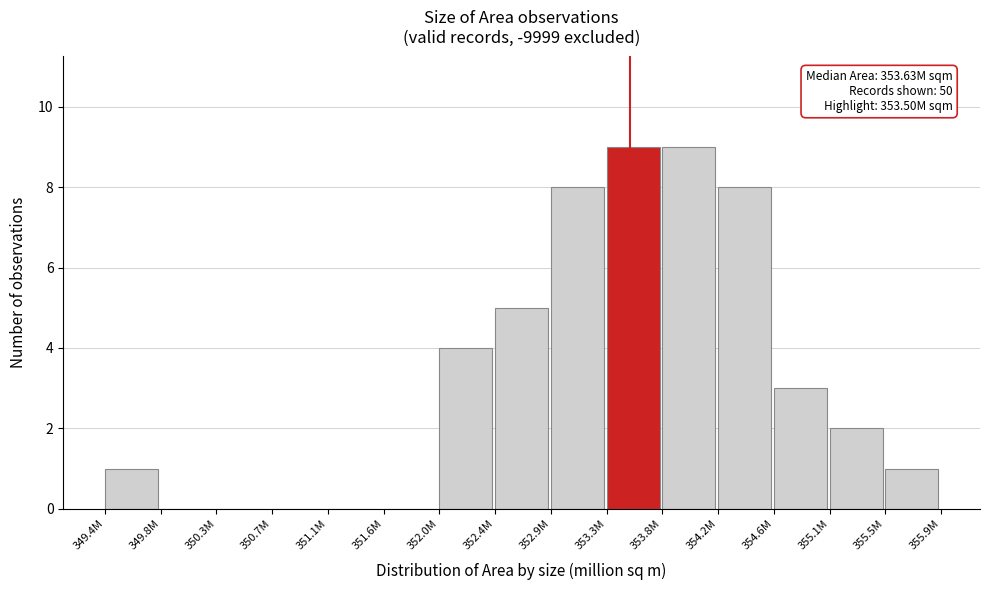

Reading right to left, what are all the values shown in this chart?

355.5M=1	355.1M=2	354.6M=3	354.2M=8	353.8M=9	353.3M=9	352.9M=8	352.4M=5	352.0M=4	351.6M=0	351.1M=0	350.7M=0	350.3M=0	349.8M=0	349.4M=1